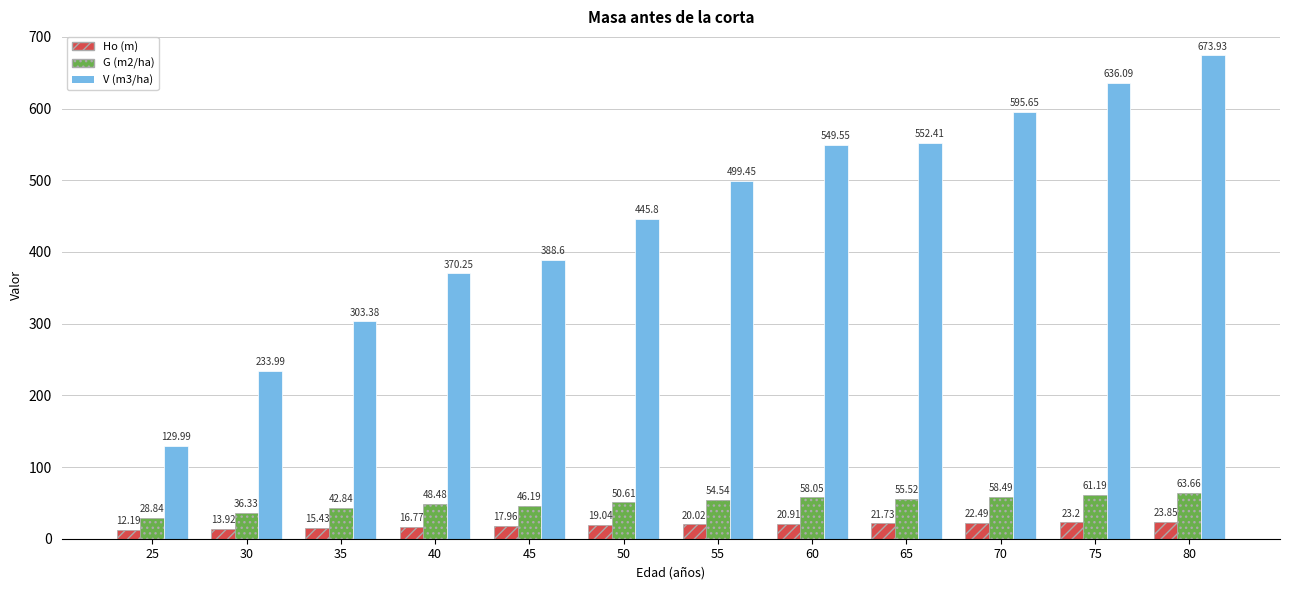

What is the spread (max minus min) of values at 45?

370.6